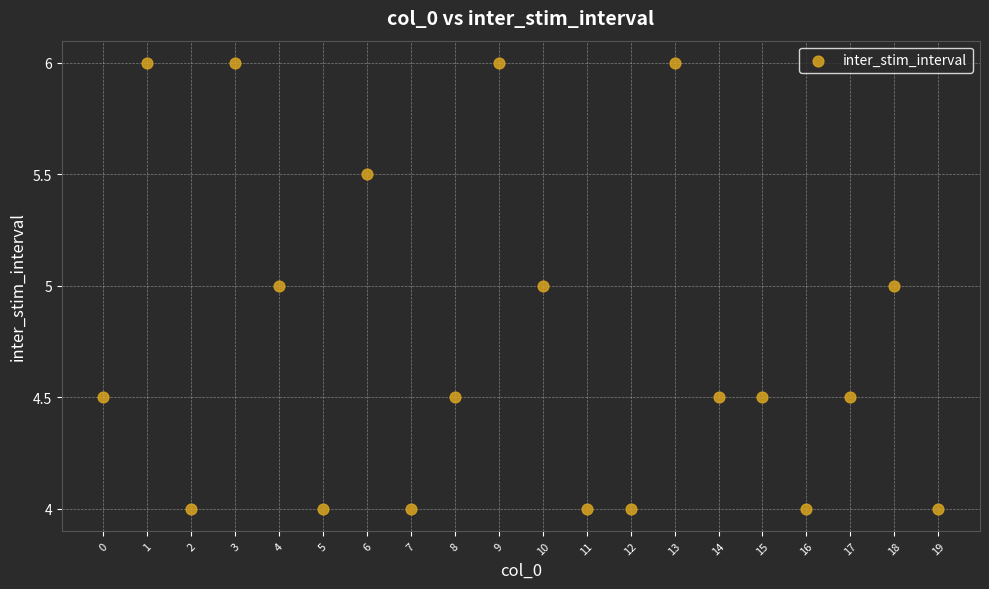

What is the range of Y values (max minus min)?

2.0